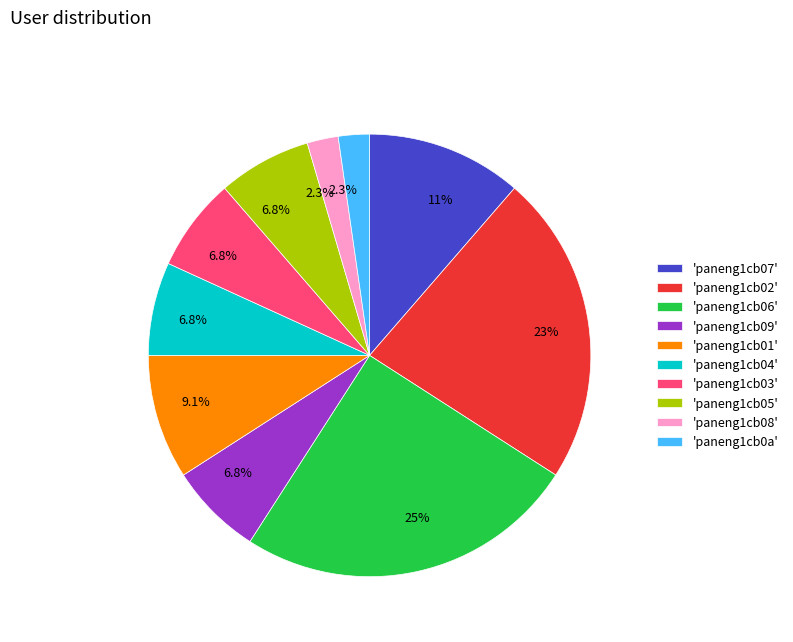

Combined, what portion of the pie is 'paneng1cb02' and 'paneng1cb07'?

34.1%